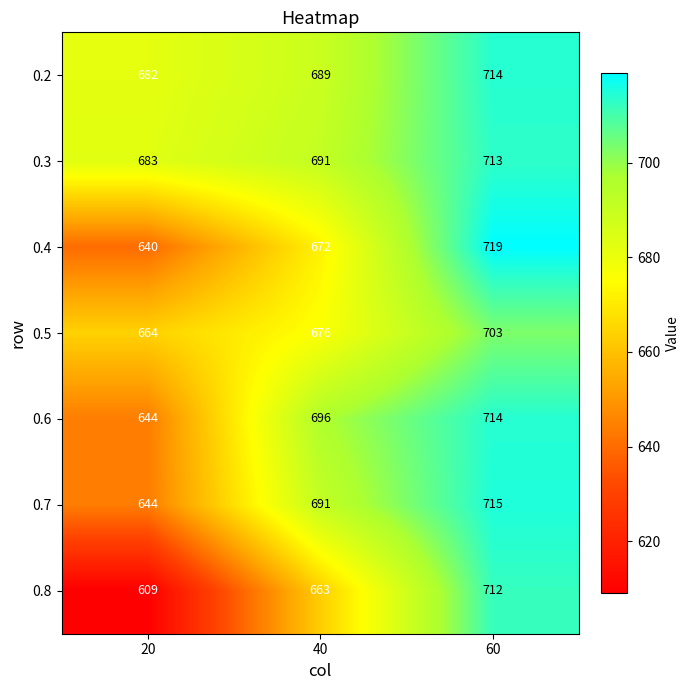

At how many categories does at least one series exceed 694?

2